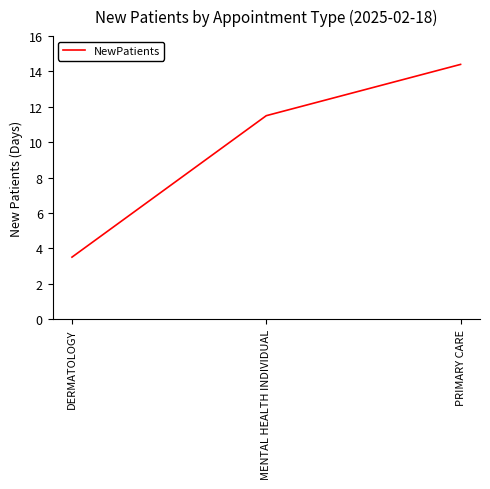

Reading right to left, transcribe all the data shown in this chart.

PRIMARY CARE=14.4	MENTAL HEALTH INDIVIDUAL=11.5	DERMATOLOGY=3.5